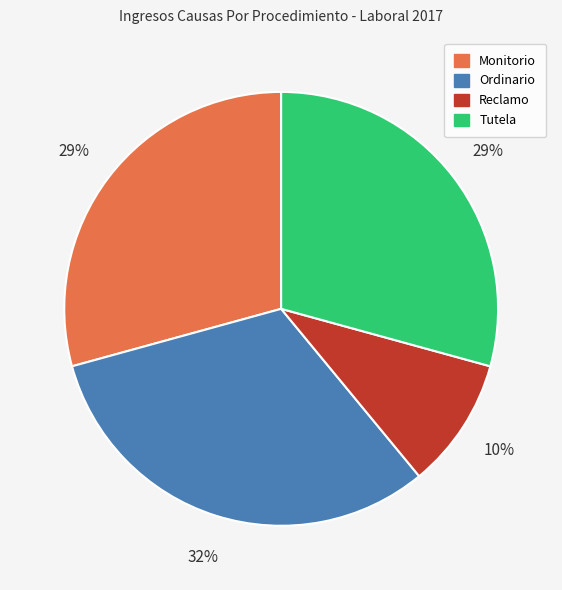

To the nearest percent, what is the combined percentage of Tutela and Reclamo?

39%